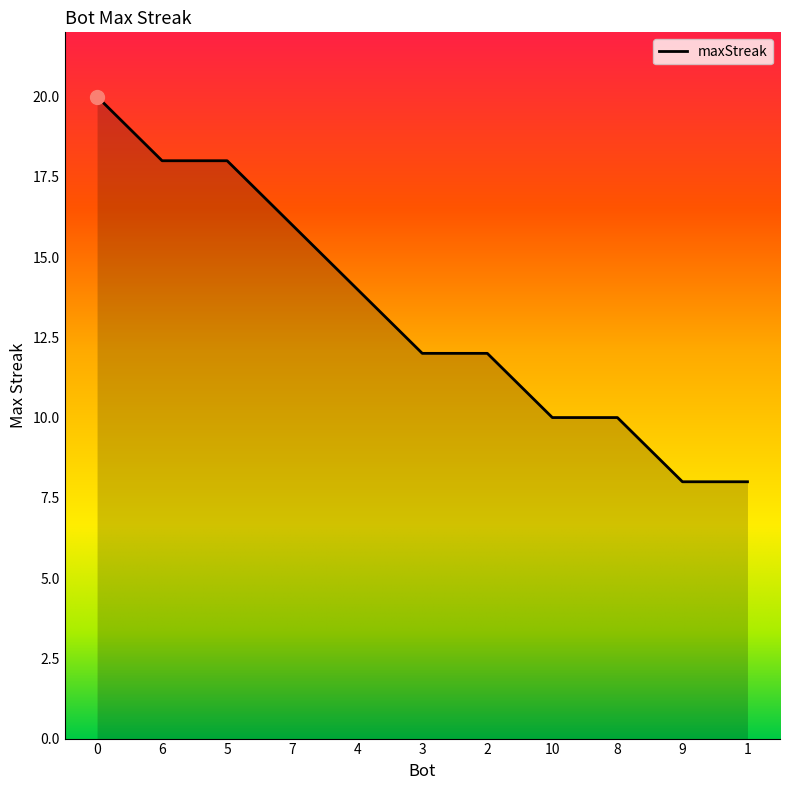

Reading left to right, list all the values displayed in this chart.

0=20	6=18	5=18	7=16	4=14	3=12	2=12	10=10	8=10	9=8	1=8